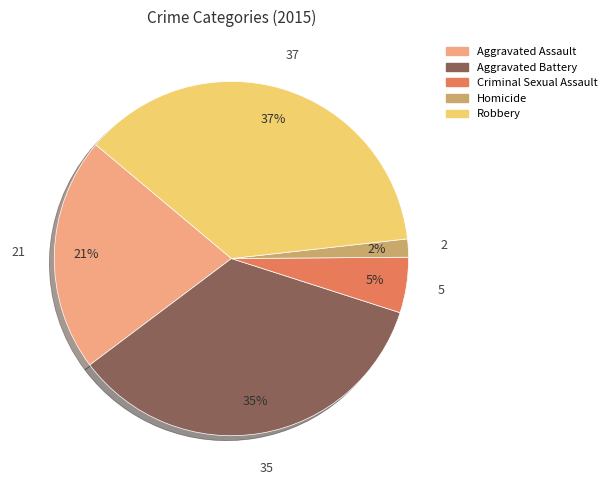

To the nearest percent, what is the average slice percentage?

20%